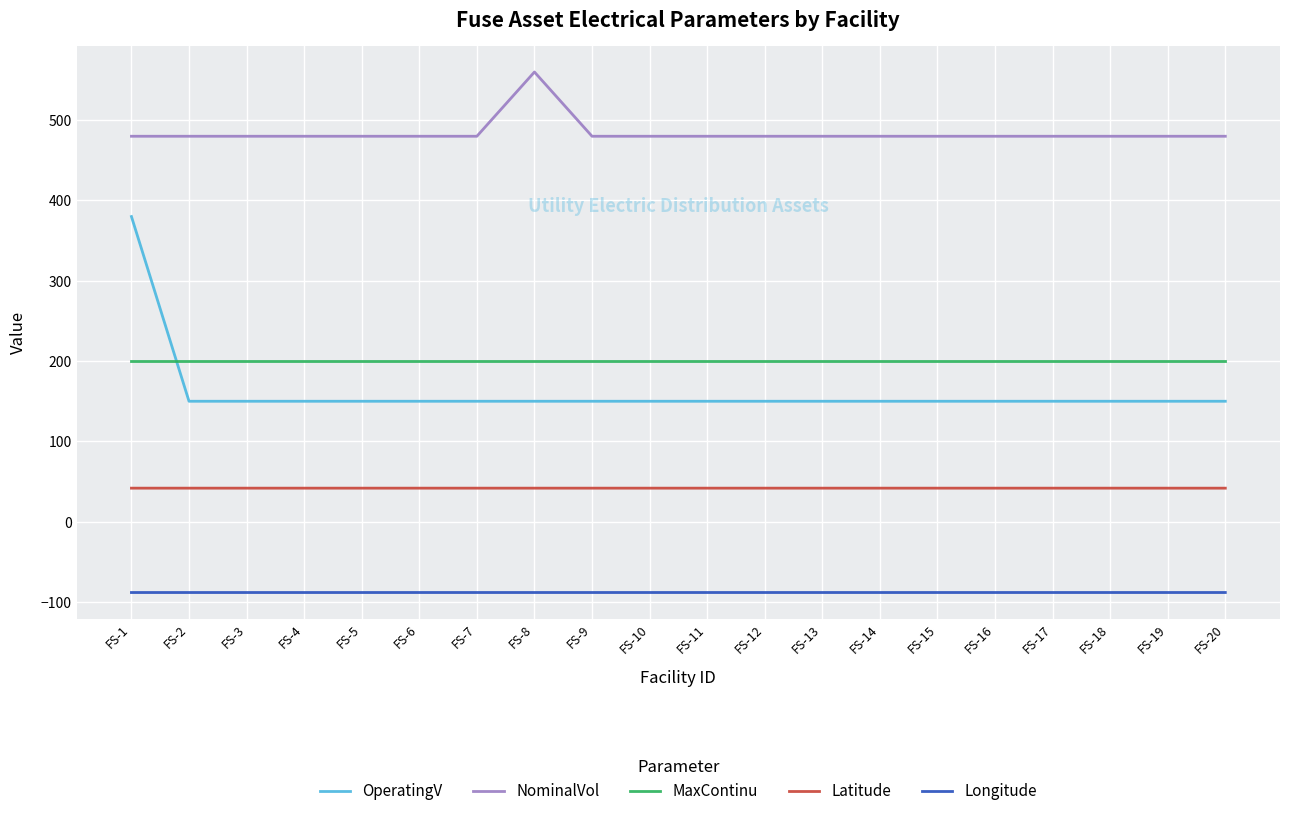

What is the sum of the OperatingV values at FS-2 and FS-15?

300.0